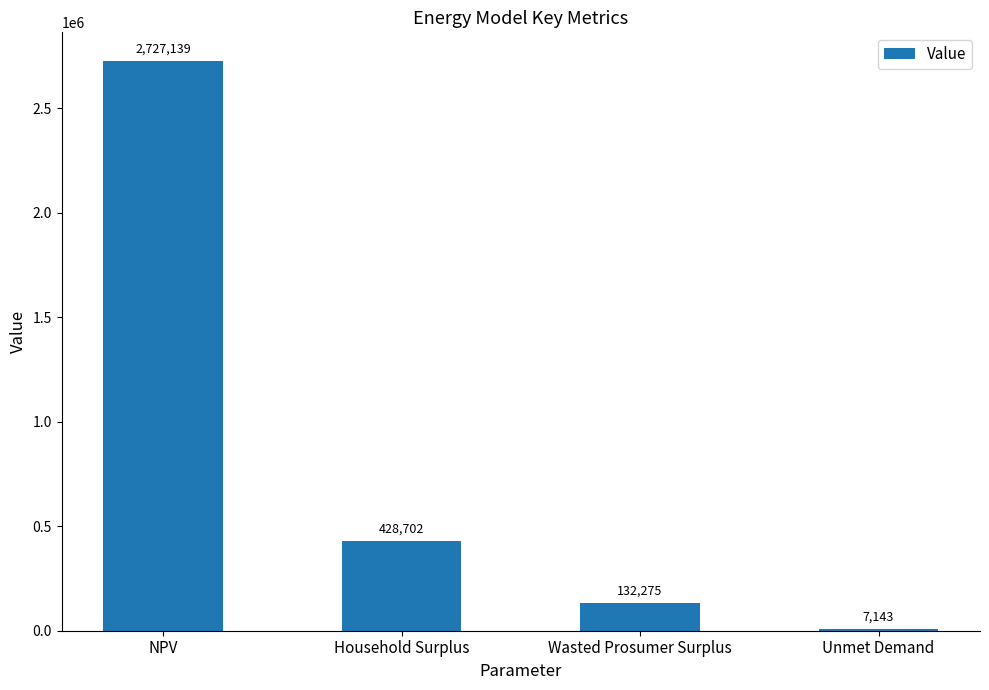

Which label corresponds to the largest value in the chart?

NPV